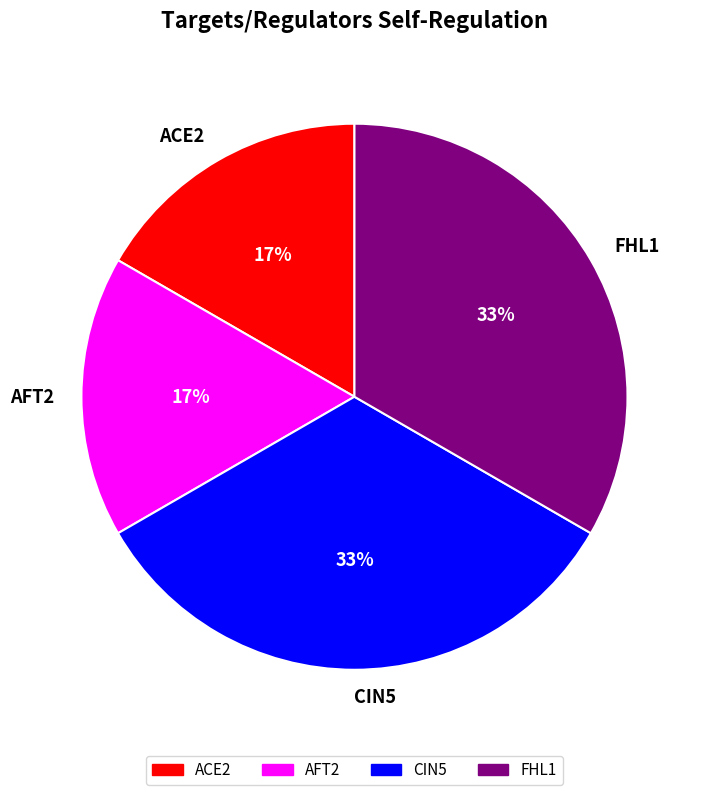

The CIN5 slice represents 33% of the pie. True or false?

True